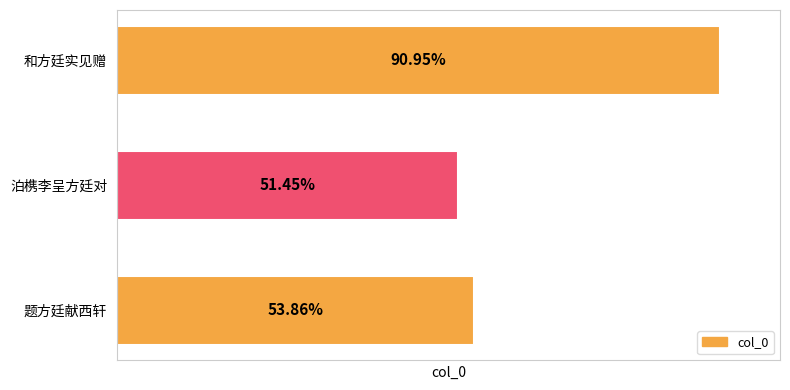

Are the bars grouped side by side (vs. stacked)?

No